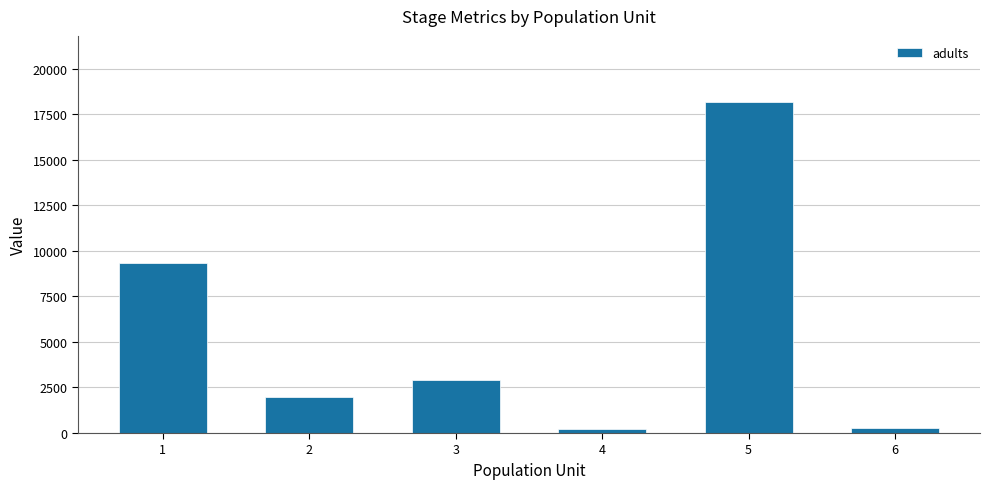

What is the difference between the maximum and minimum values?

17948.5